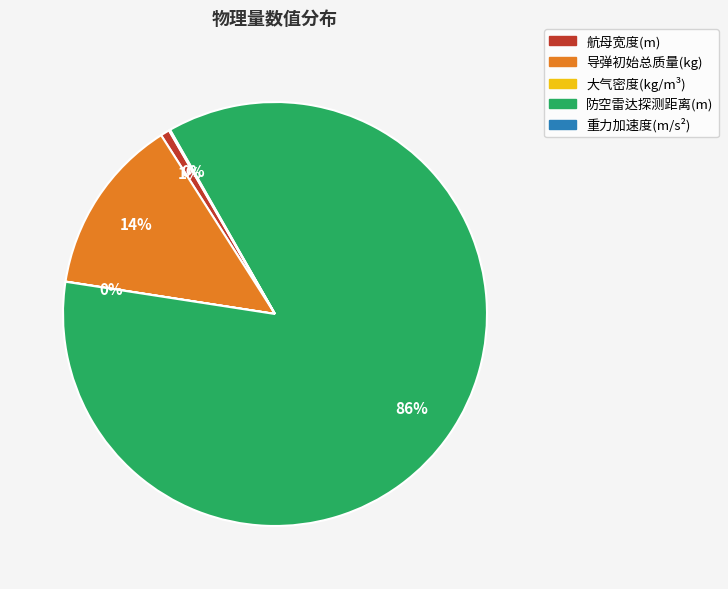

Is it true that 导弹初始总质量(kg) is 7% of the pie?

False